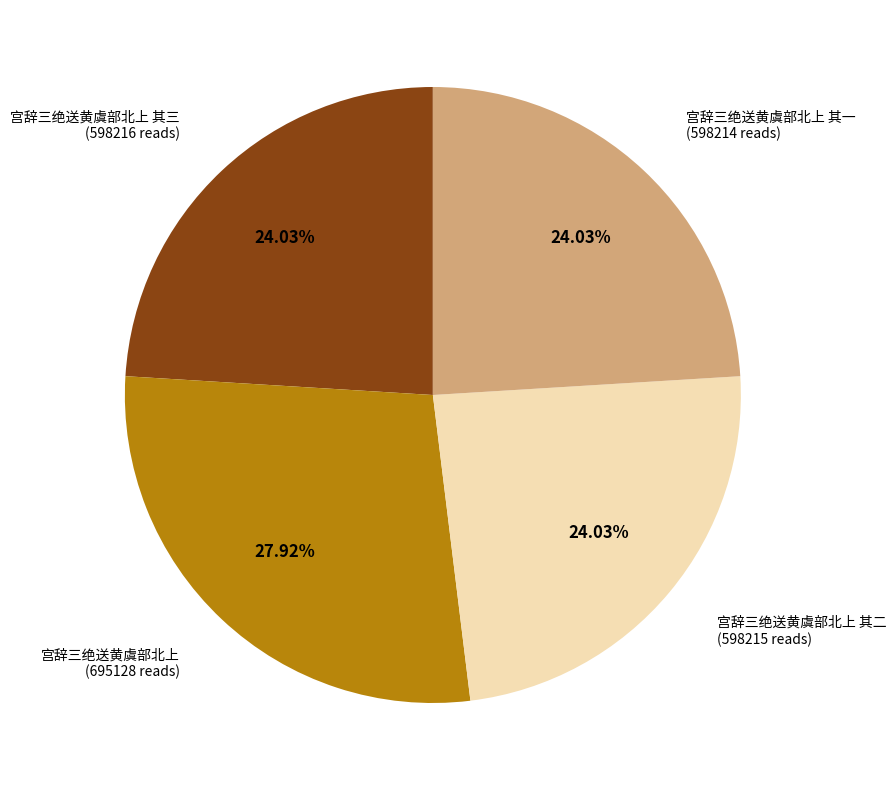

To the nearest percent, what percentage of the pie is 宫辞三绝送黄虞部北上 其二?

24%